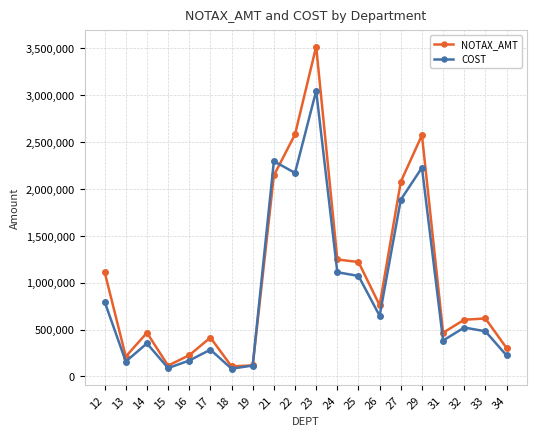

Where does the COST series first go above 521115?

12